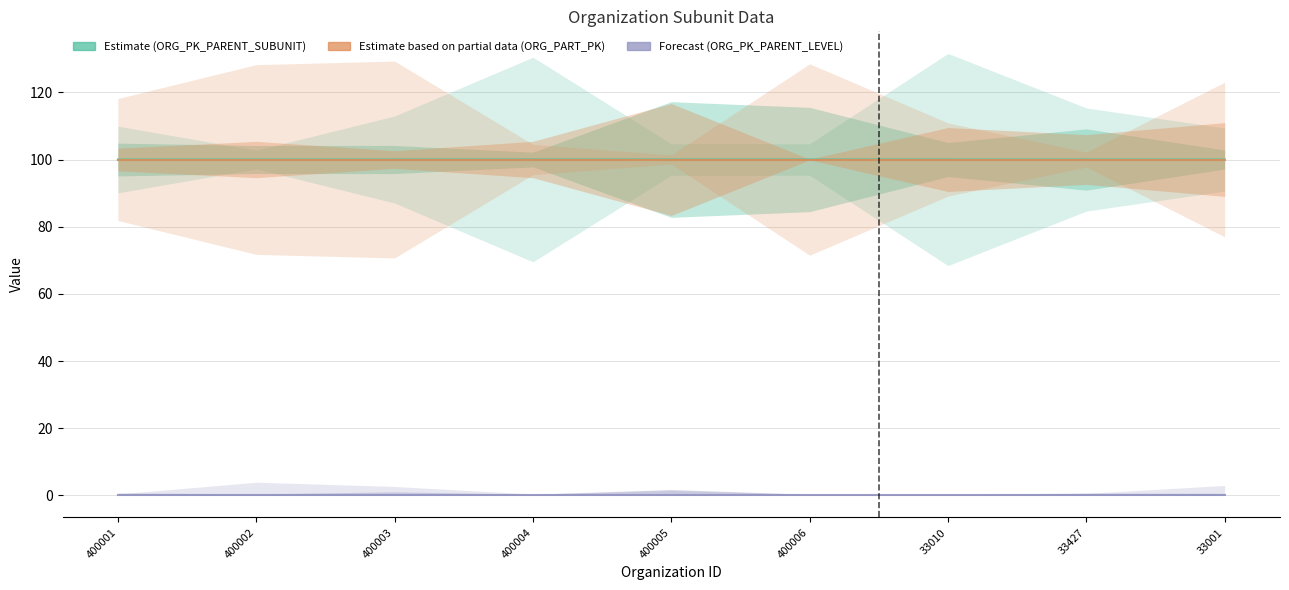

At which category does Estimate (ORG_PK_PARENT_SUBUNIT) reach its first local peak?

400006